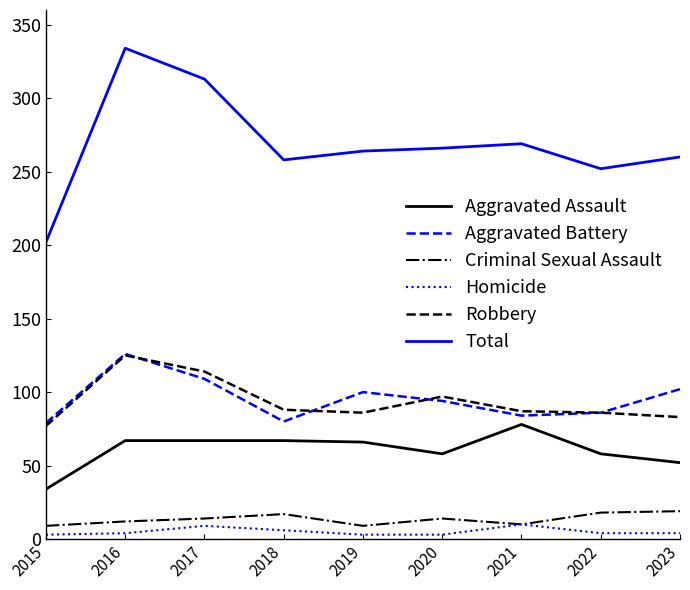

True or false: Total and Aggravated Battery cross at least once.

False